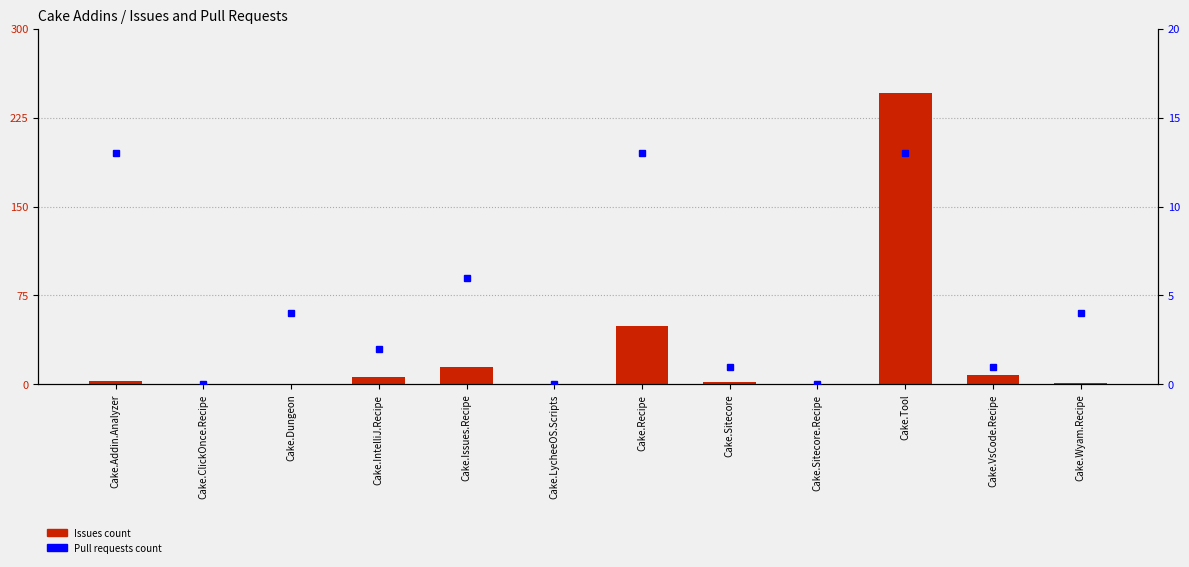

Reading left to right, list all the values displayed in this chart.

Issues count: Cake.Addin.Analyzer=3	Cake.ClickOnce.Recipe=0	Cake.Dungeon=0	Cake.IntelliJ.Recipe=6	Cake.Issues.Recipe=15	Cake.LycheeOS.Scripts=0	Cake.Recipe=49	Cake.Sitecore=2	Cake.Sitecore.Recipe=0	Cake.Tool=246	Cake.VsCode.Recipe=8	Cake.Wyam.Recipe=1
Pull requests count: Cake.Addin.Analyzer=13	Cake.ClickOnce.Recipe=0	Cake.Dungeon=4	Cake.IntelliJ.Recipe=2	Cake.Issues.Recipe=6	Cake.LycheeOS.Scripts=0	Cake.Recipe=13	Cake.Sitecore=1	Cake.Sitecore.Recipe=0	Cake.Tool=13	Cake.VsCode.Recipe=1	Cake.Wyam.Recipe=4